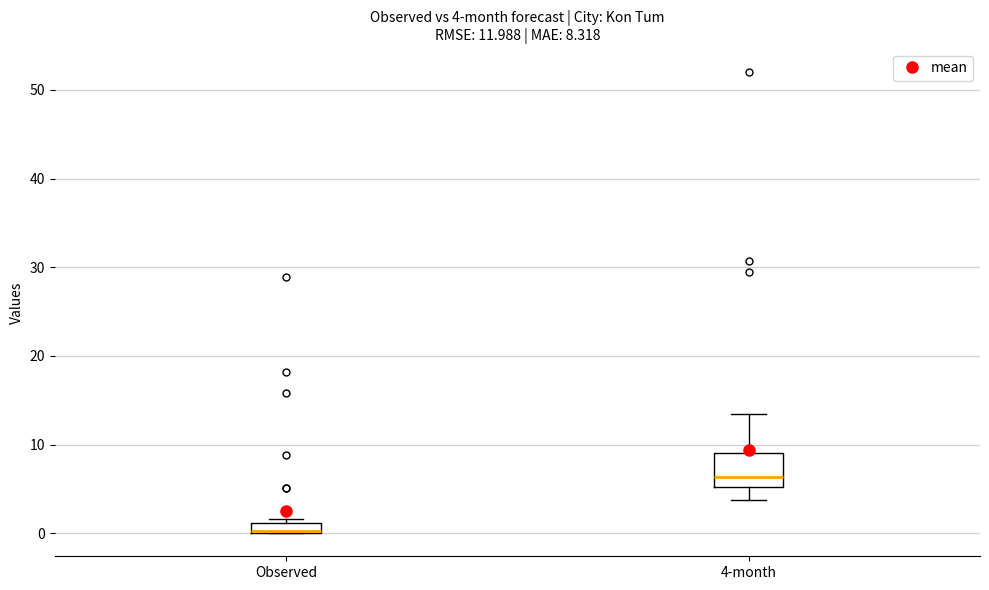

Comparing the boxes themselves (not the whiskers), which one is the tallest?

4-month